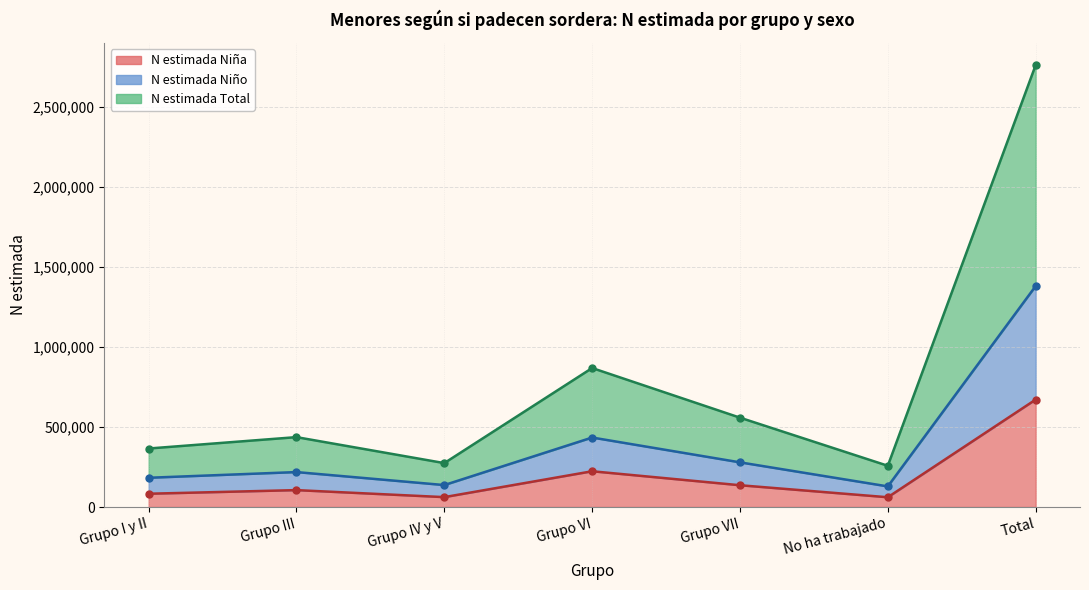

Which series has the largest range (max minus min)?

N estimada Total